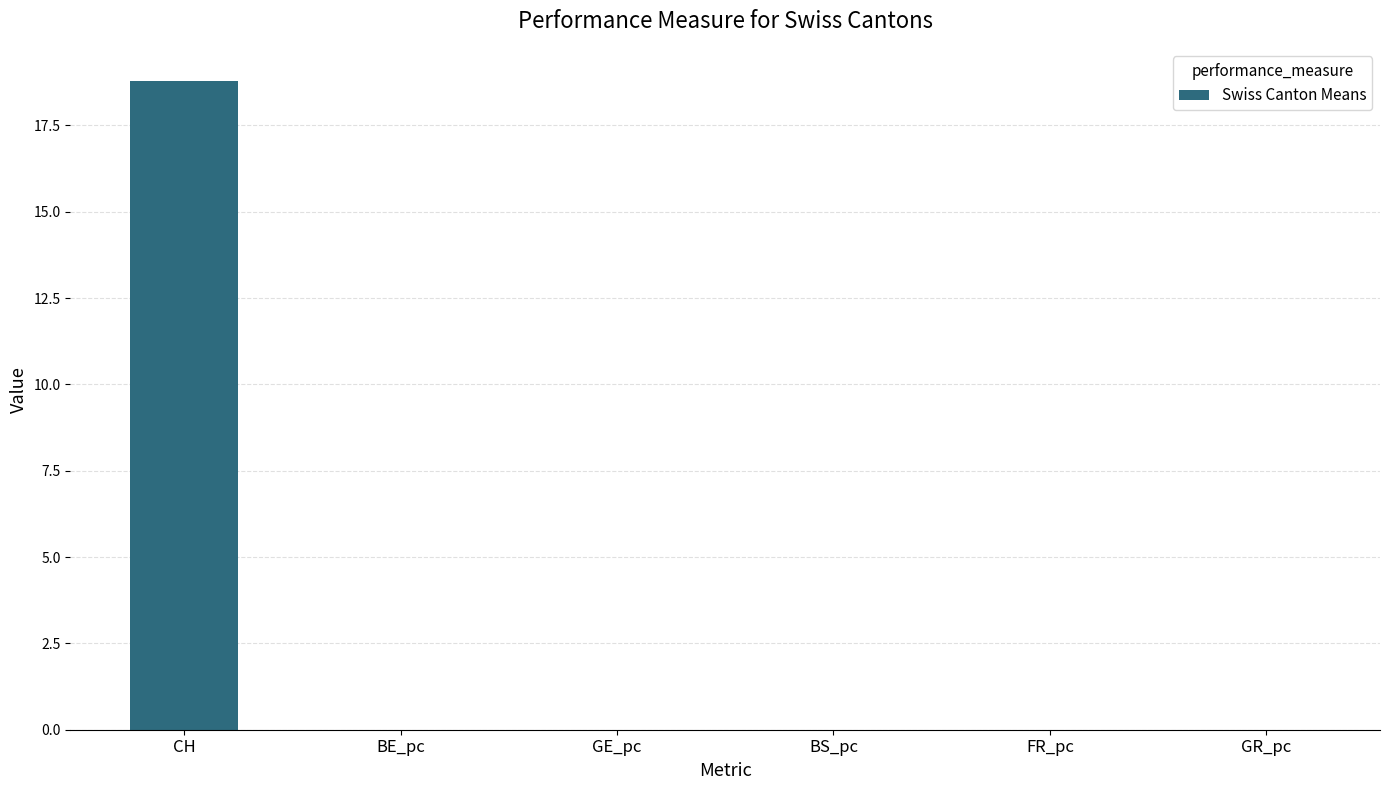

The value at GR_pc is 0.0. True or false?

True